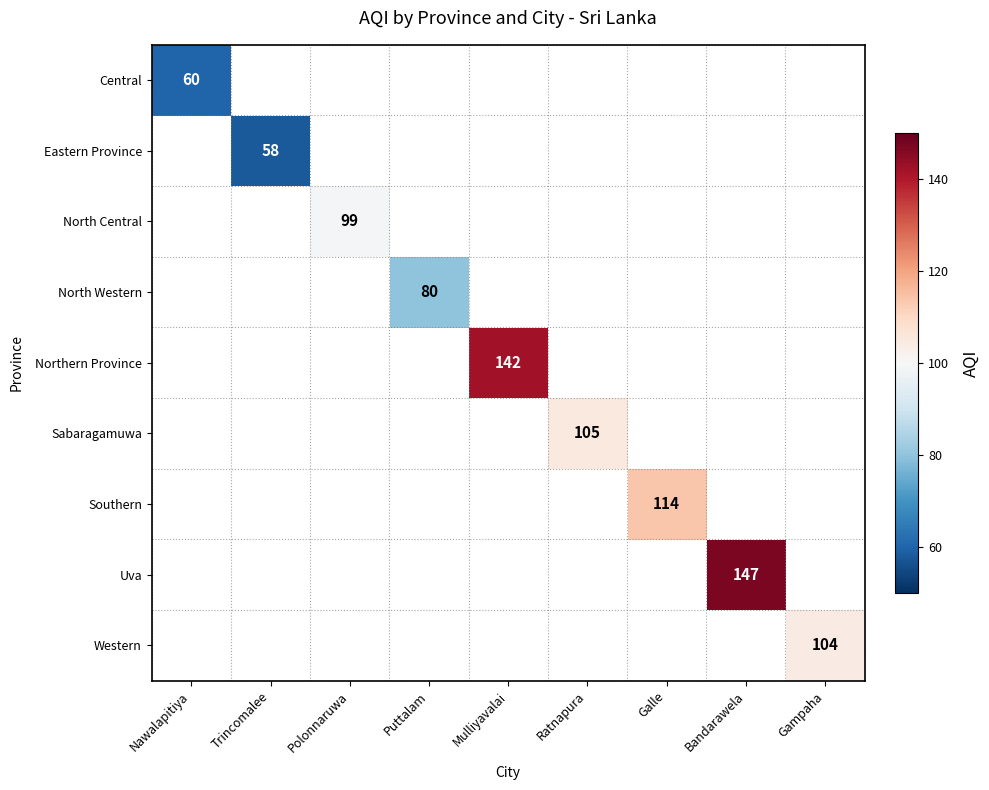

List the labels in order of Western value, smallest first.

Nawalapitiya, Trincomalee, Polonnaruwa, Puttalam, Mulliyavalai, Ratnapura, Galle, Bandarawela, Gampaha